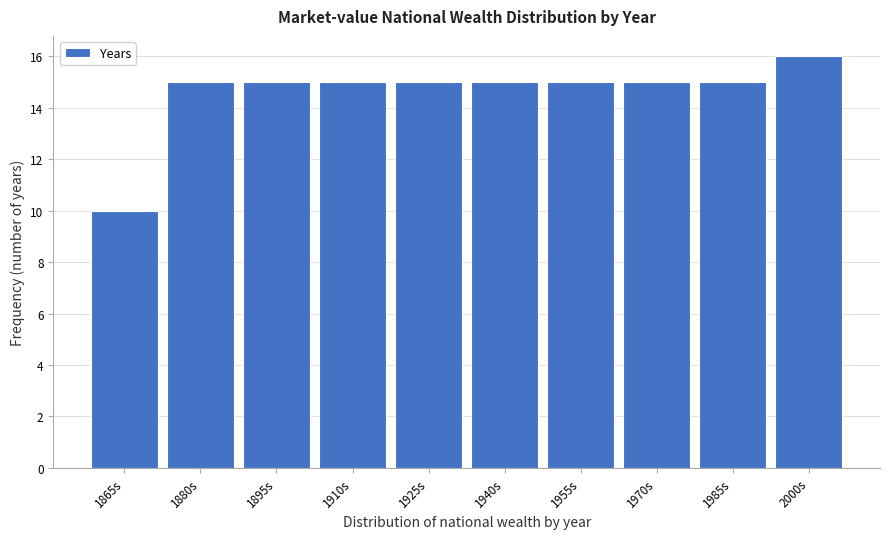

Reading left to right, transcribe all the data shown in this chart.

10	15	15	15	15	15	15	15	15	16